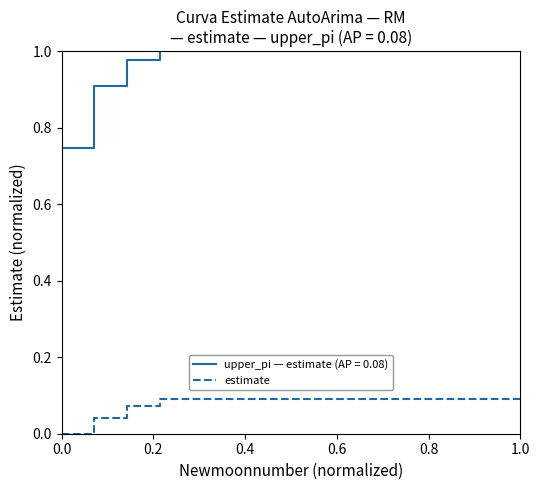

Which series has the largest total across all categories?

upper_pi — estimate (AP = 0.08)